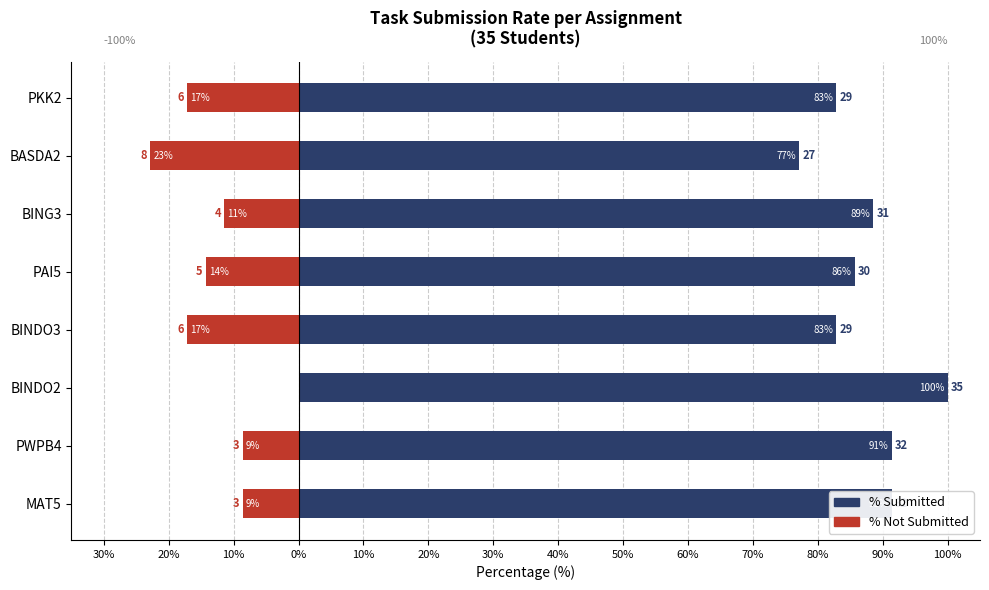

How many bars are there in total?

16